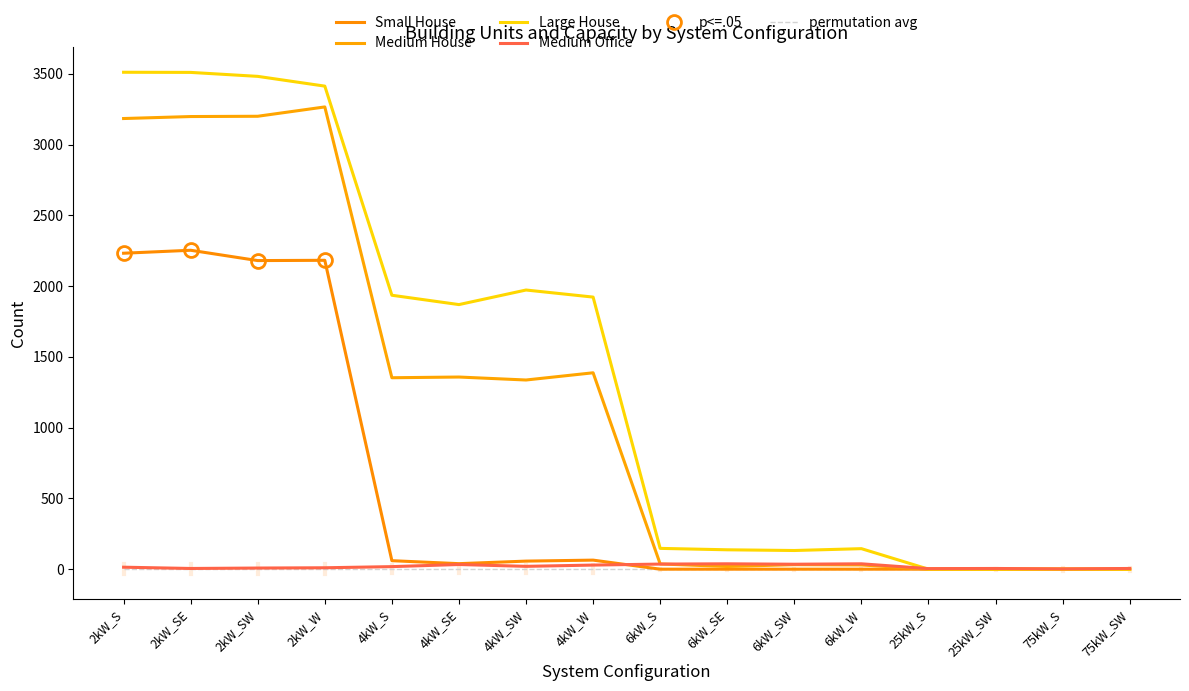

At which category does Medium Office reach its first local valley?

2kW_SE